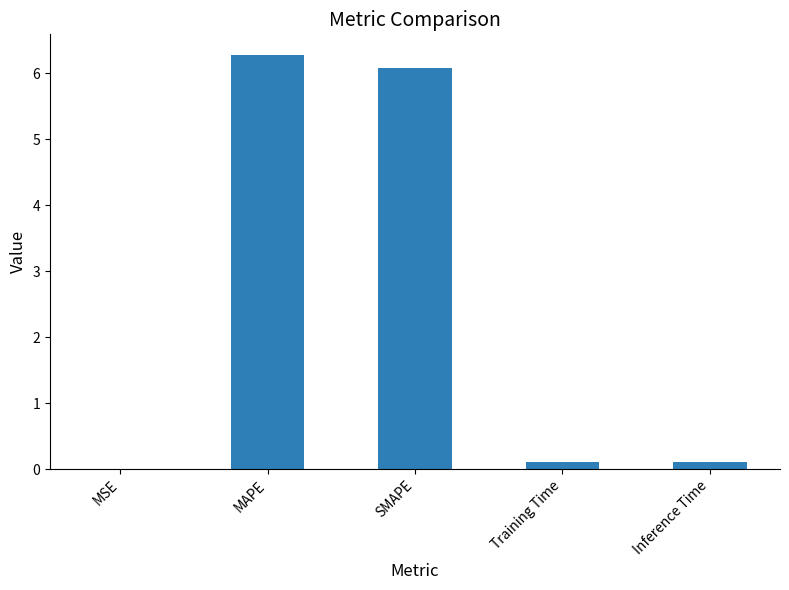

What is the maximum value shown in the chart?

6.3